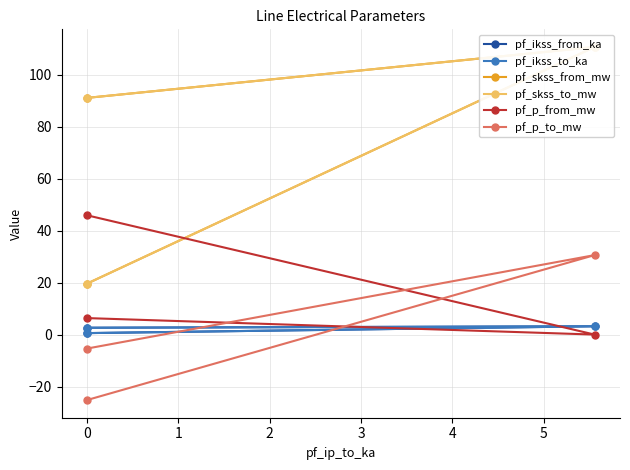

What is the lowest value of the pf_skss_from_mw series?

19.6